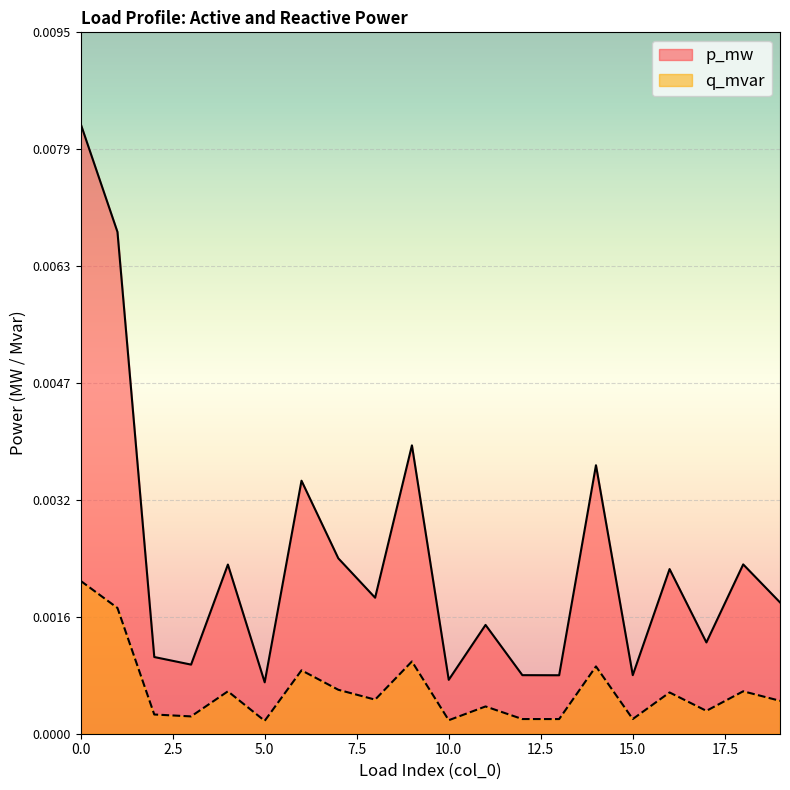

Rank the series by their average value, from lowest to highest.

q_mvar, p_mw